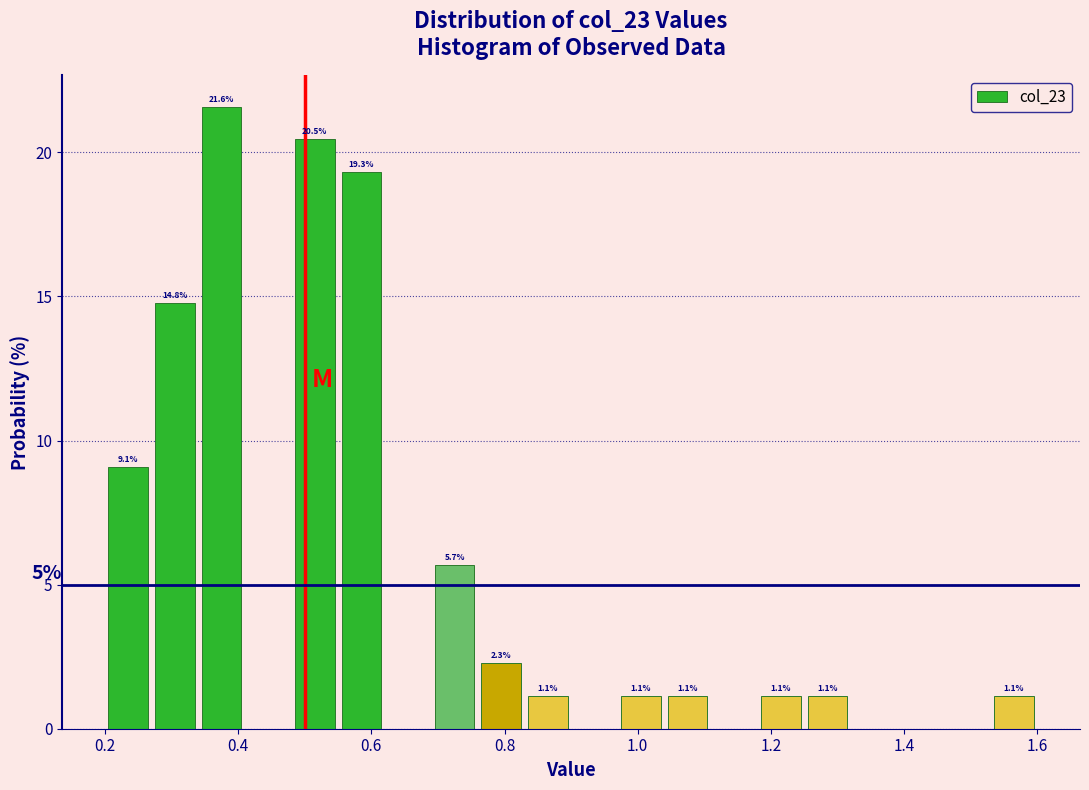

Read against the x-axis, roughly where is the centre of the tallest bar?

0.38